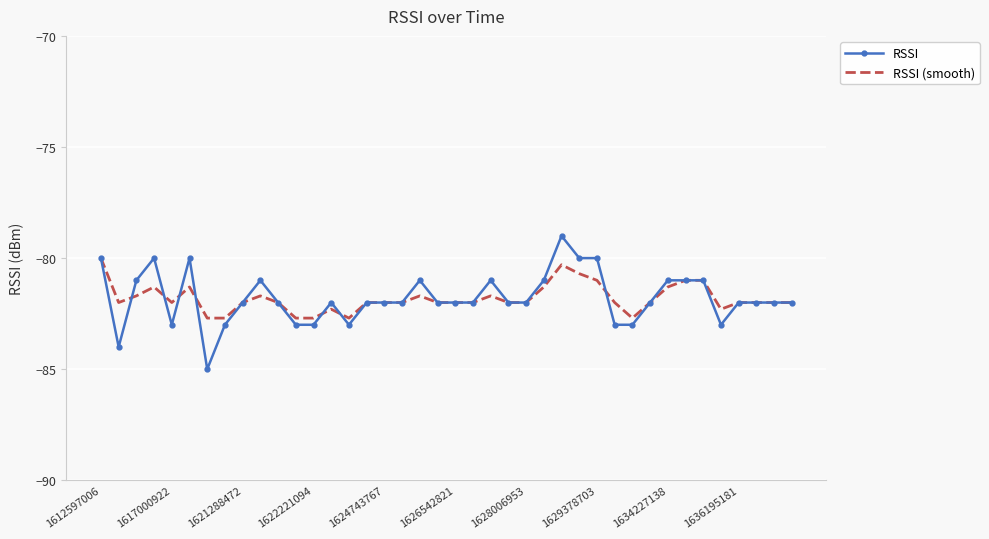

List the series in order of their peak value, lowest first.

RSSI (smooth), RSSI